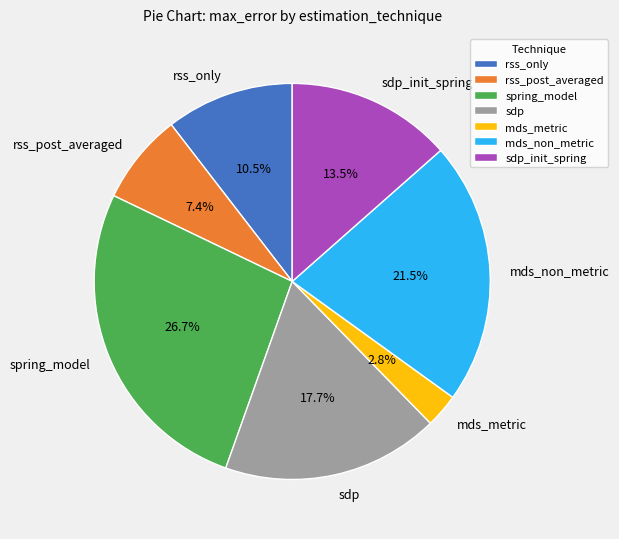

Count the number of slices in the pie.

7